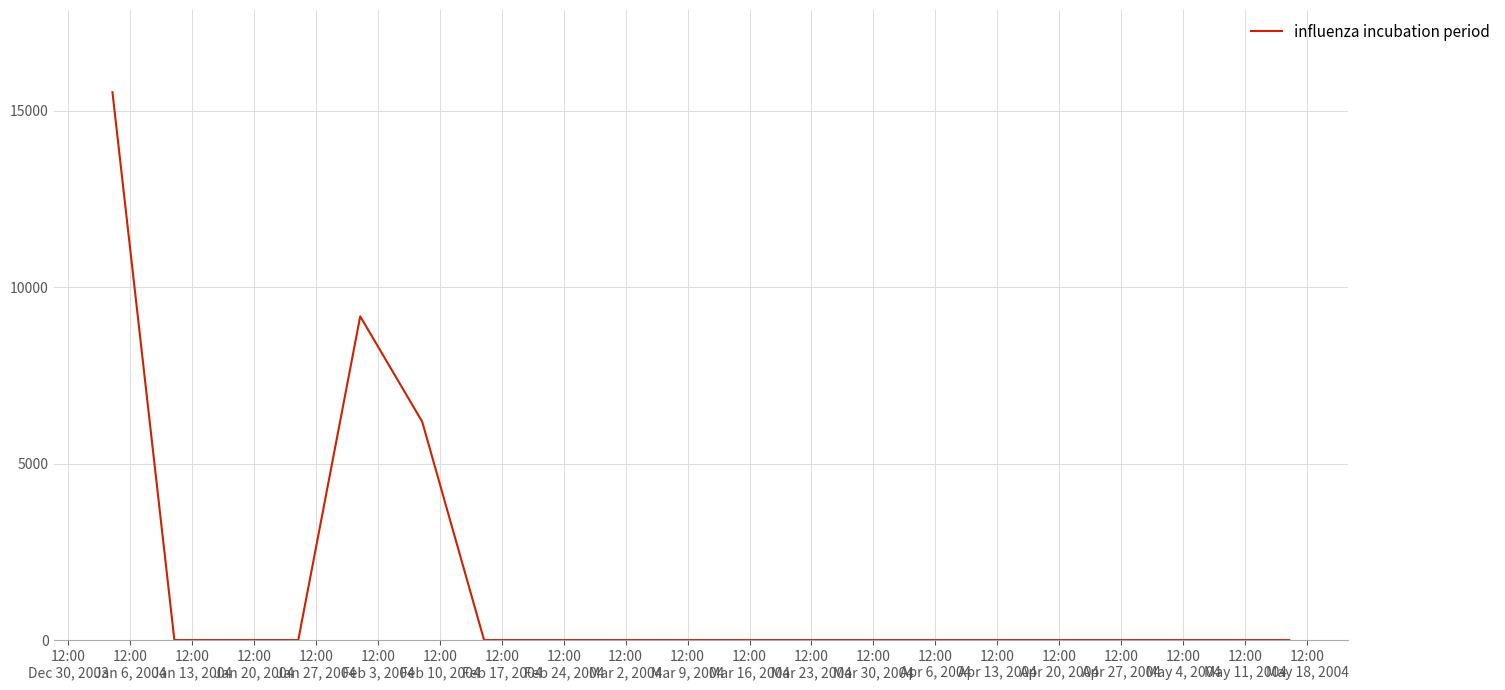

Reading right to left, list all the values displayed in this chart.

0.0	0.0	0.0	0.0	0.0	0.0	0.0	0.0	0.0	0.0	0.0	0.0	0.0	0.0	6193.6	9176.8	0.0	0.0	0.0	15531.4